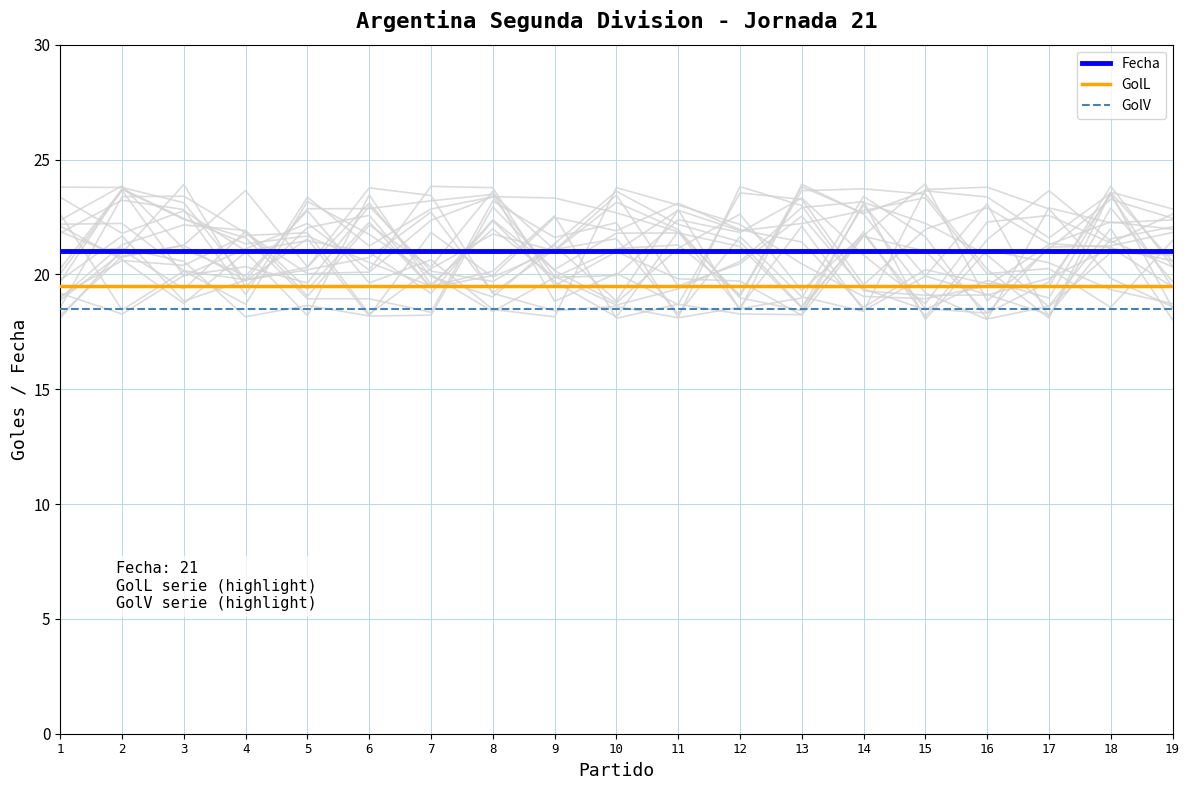

What is the value of the GolL point at the 14th from the left?

19.5